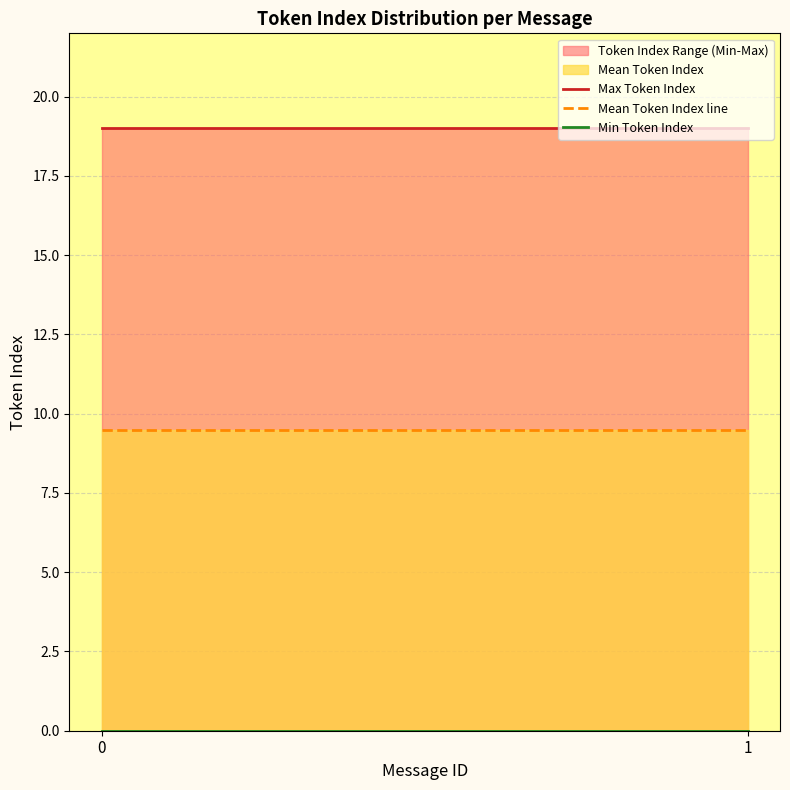

Is the value of Min Token Index at 0 greater than the value of Mean Token Index line at 0?

No